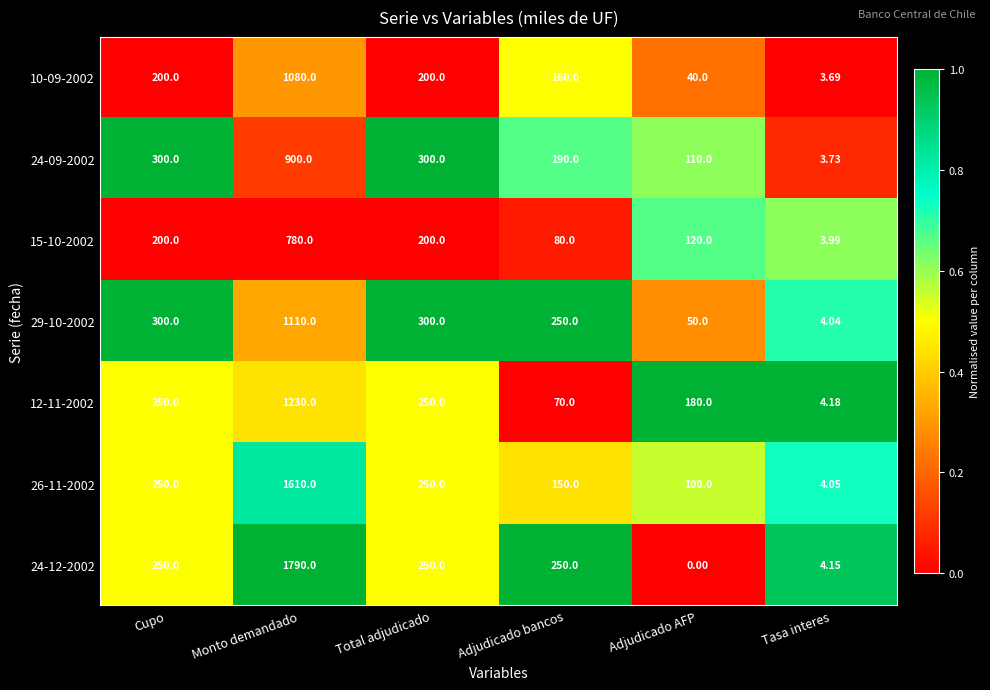

Is the value of 10-09-2002 at Adjudicado AFP greater than the value of 24-12-2002 at Adjudicado AFP?

Yes